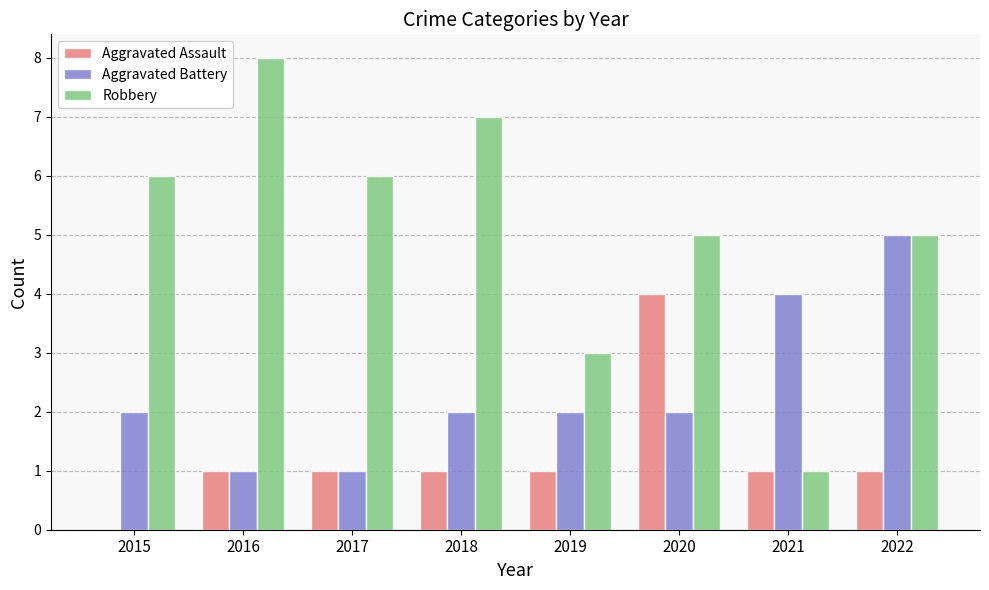

Which category has the highest value across all series?

2016